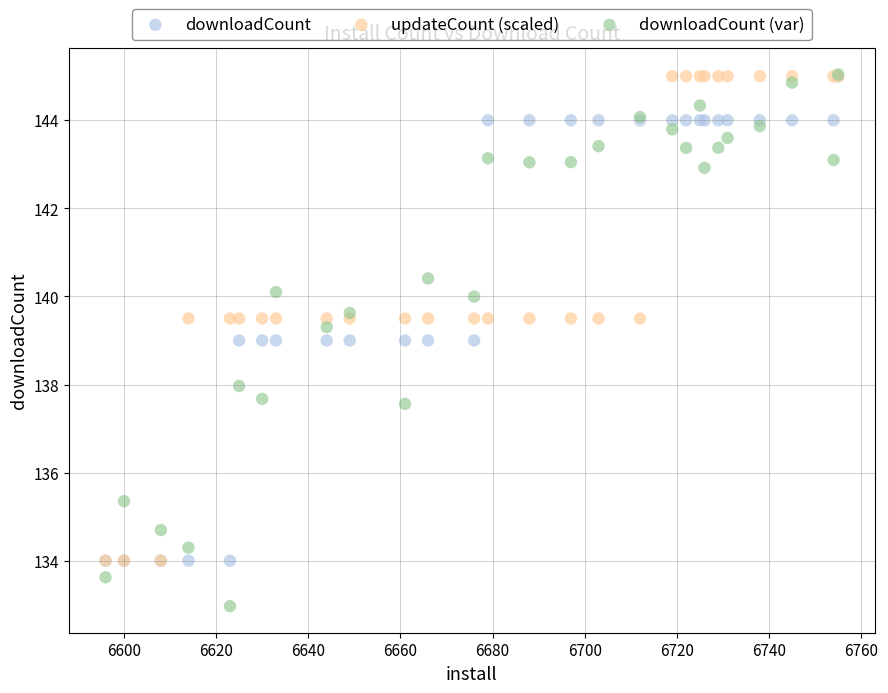

What are all the series names shown in the legend?

downloadCount, updateCount (scaled), downloadCount (var)